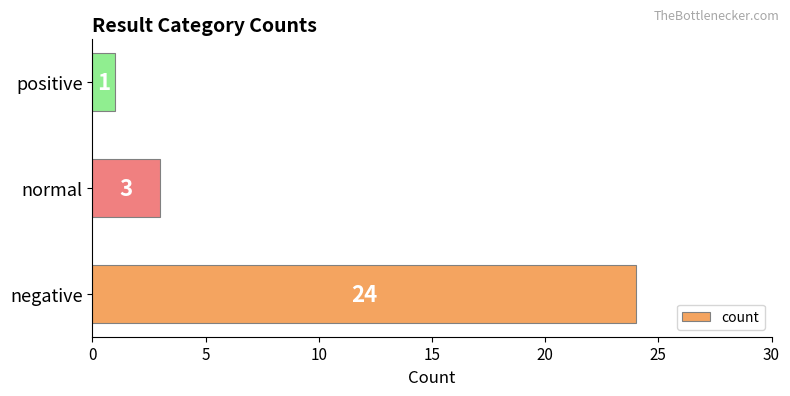

How many categories are shown in the chart?

3